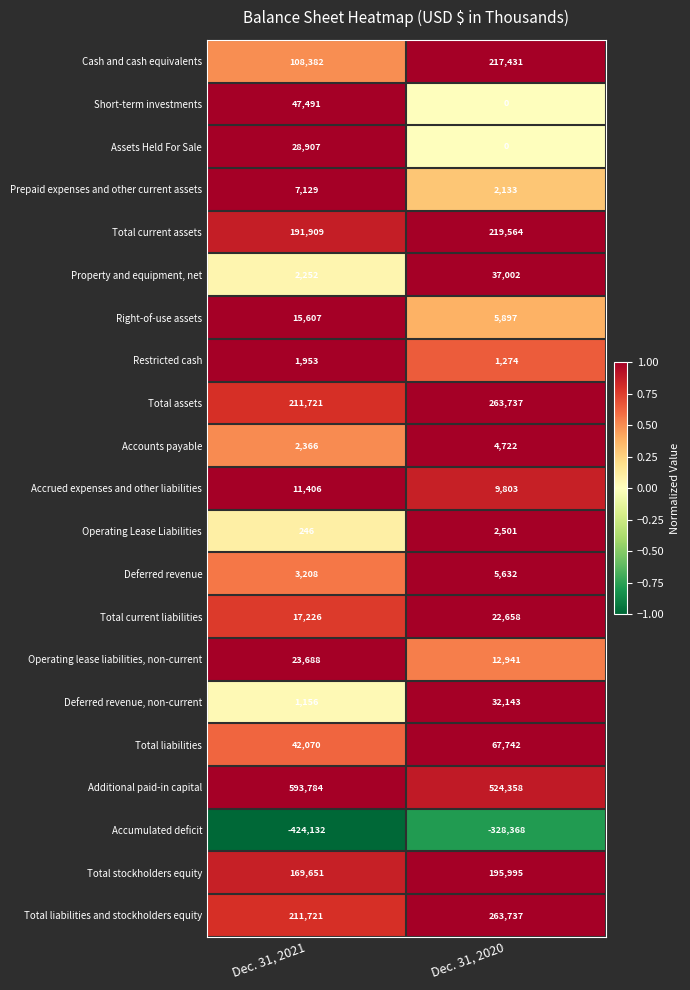

How many distinct data groups are displayed?

21